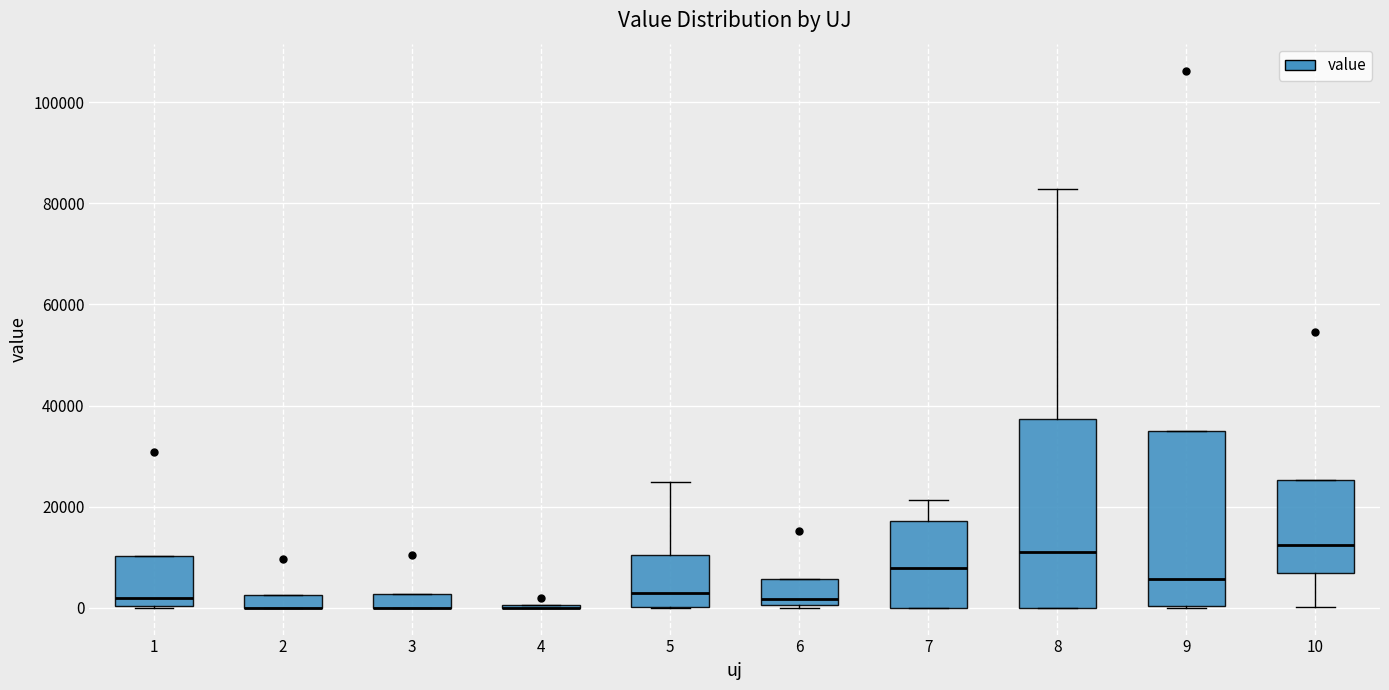

Comparing the boxes themselves (not the whiskers), which one is the tallest?

8